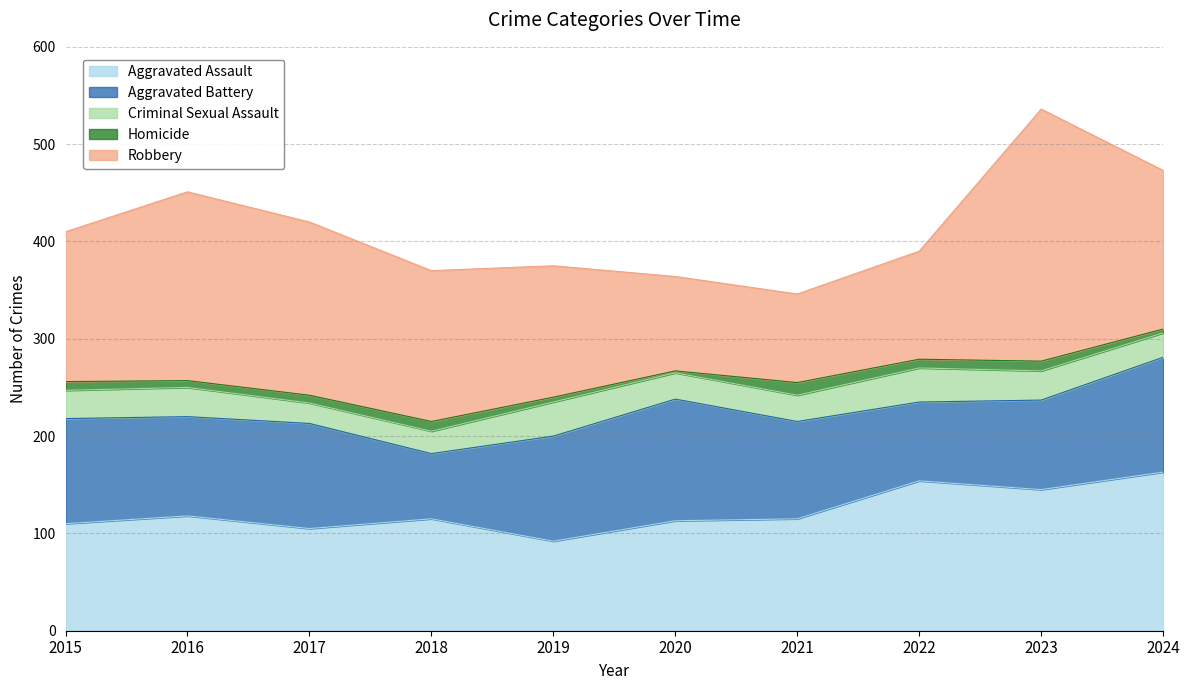

Count the number of data series in this chart.

5